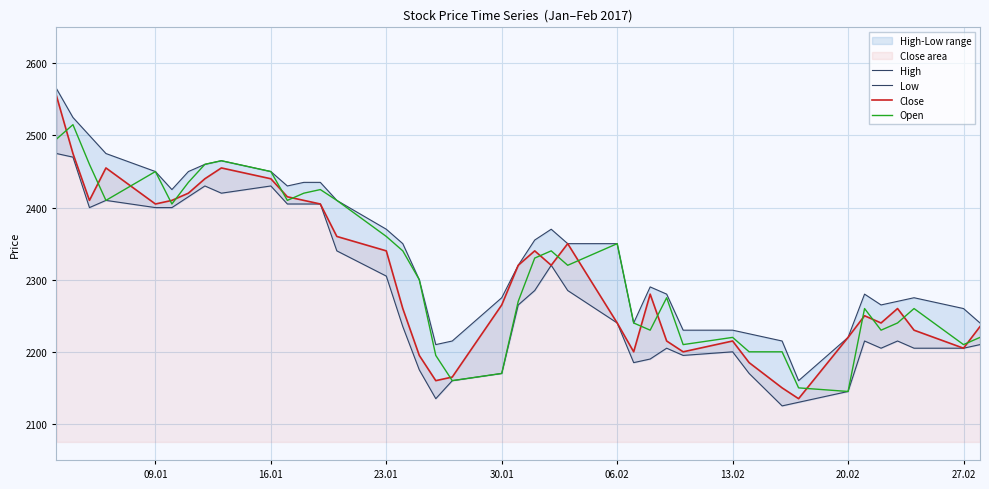

The value of Close at 27.02 is 1434. True or false?

False